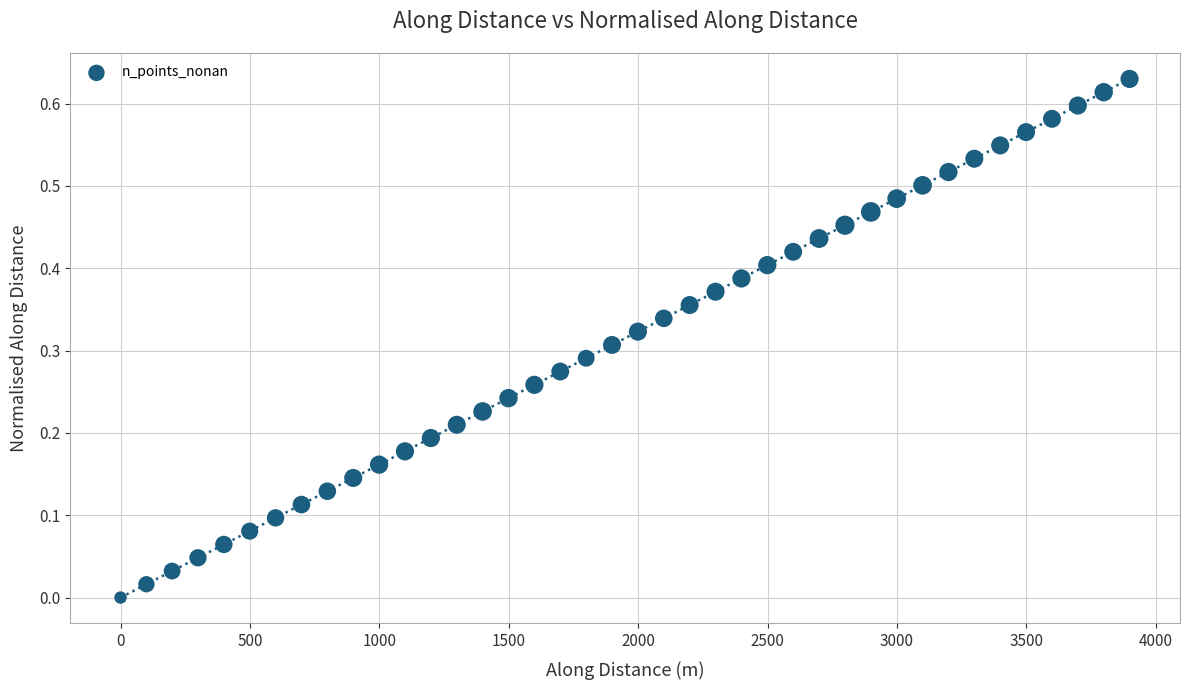

What is the range of X values (max minus min)?

3898.7